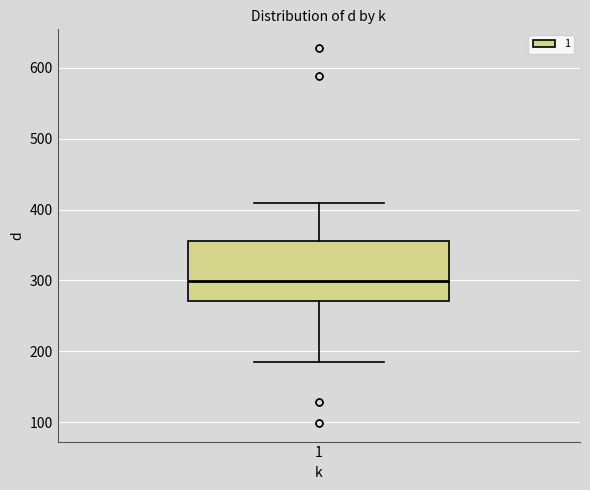

Read this box plot against the y-axis: the position of the median line, the range covered by the box, and the ends of both whiskers. The values are not printed on the chart, so give them approximately, as read against the axis.

median 300, box 270 to 360, whiskers 180 to 410